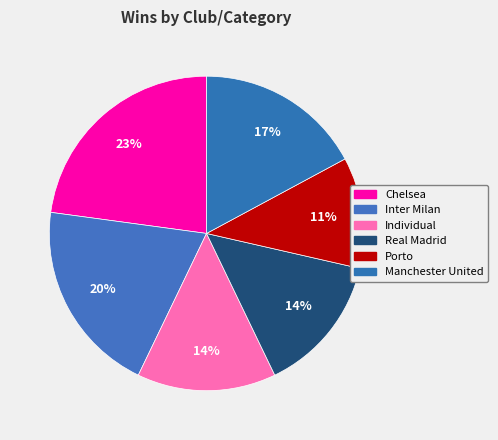

How many slices are in this pie chart?

6